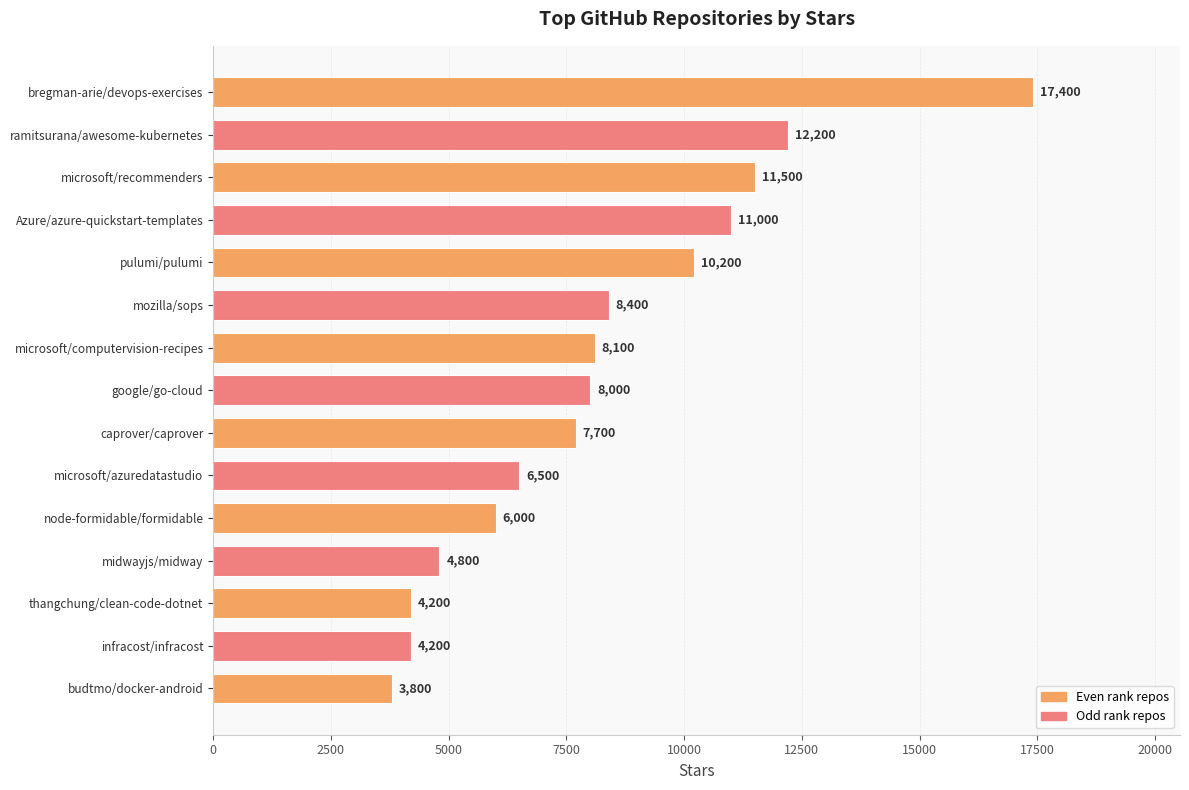

Reading bottom to top, extract all data points from this chart.

budtmo/docker-android=3800	infracost/infracost=4200	thangchung/clean-code-dotnet=4200	midwayjs/midway=4800	node-formidable/formidable=6000	microsoft/azuredatastudio=6500	caprover/caprover=7700	google/go-cloud=8000	microsoft/computervision-recipes=8100	mozilla/sops=8400	pulumi/pulumi=10200	Azure/azure-quickstart-templates=11000	microsoft/recommenders=11500	ramitsurana/awesome-kubernetes=12200	bregman-arie/devops-exercises=17400